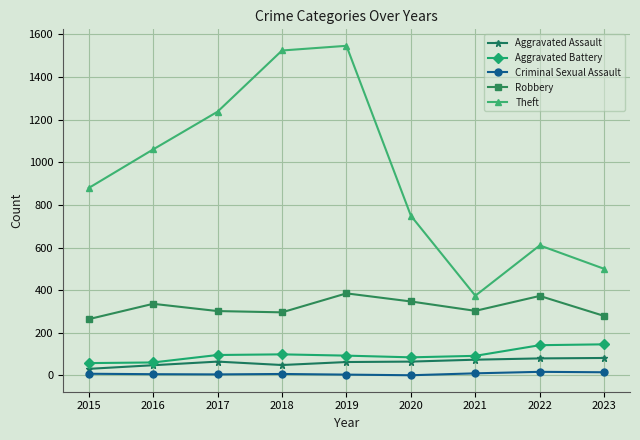

List the series in order of their peak value, lowest first.

Criminal Sexual Assault, Aggravated Assault, Aggravated Battery, Robbery, Theft